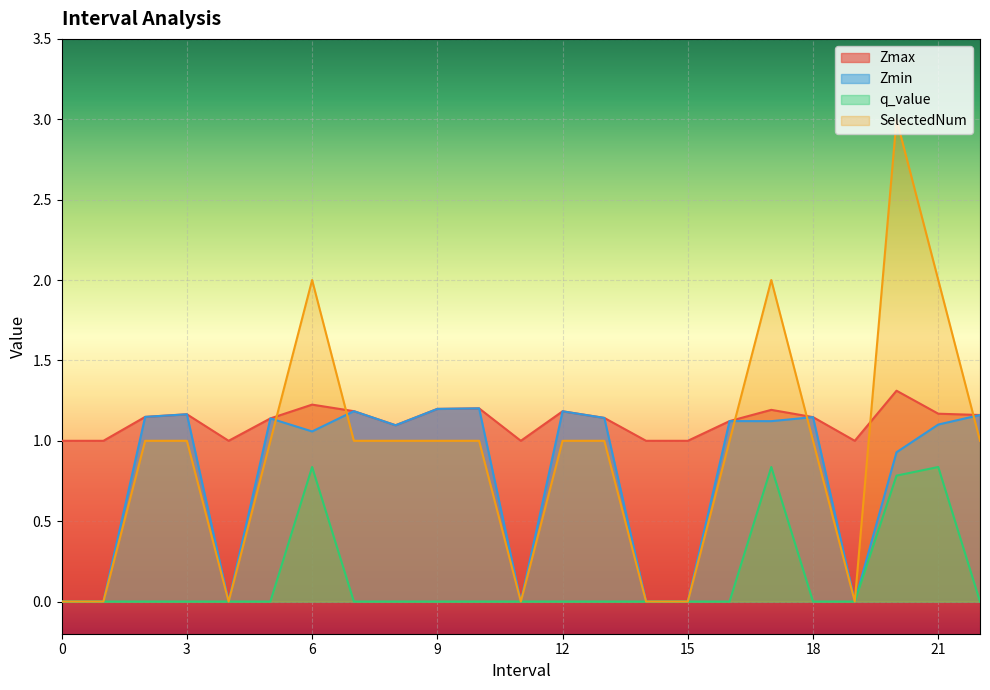

Does the chart display data point markers on the line(s)?

No